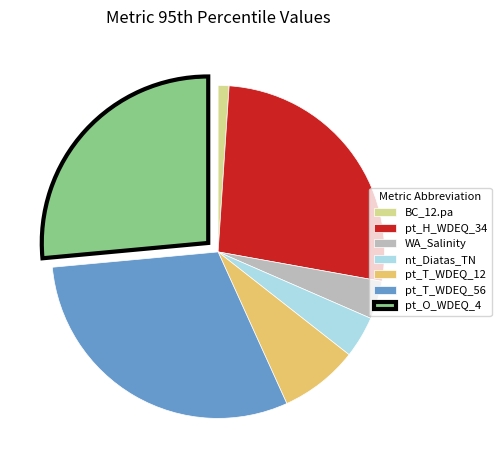

Which has a higher value, pt_T_WDEQ_56 or WA_Salinity?

pt_T_WDEQ_56